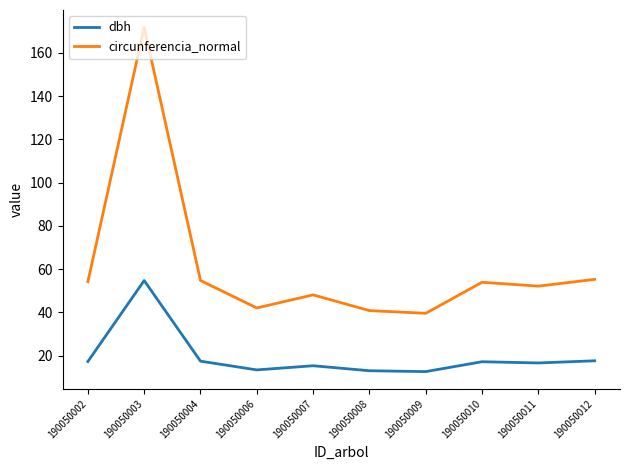

True or false: dbh and circunferencia_normal intersect in this chart.

False